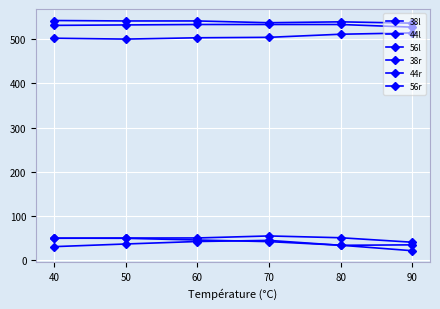

How many lines are shown in the chart?

6